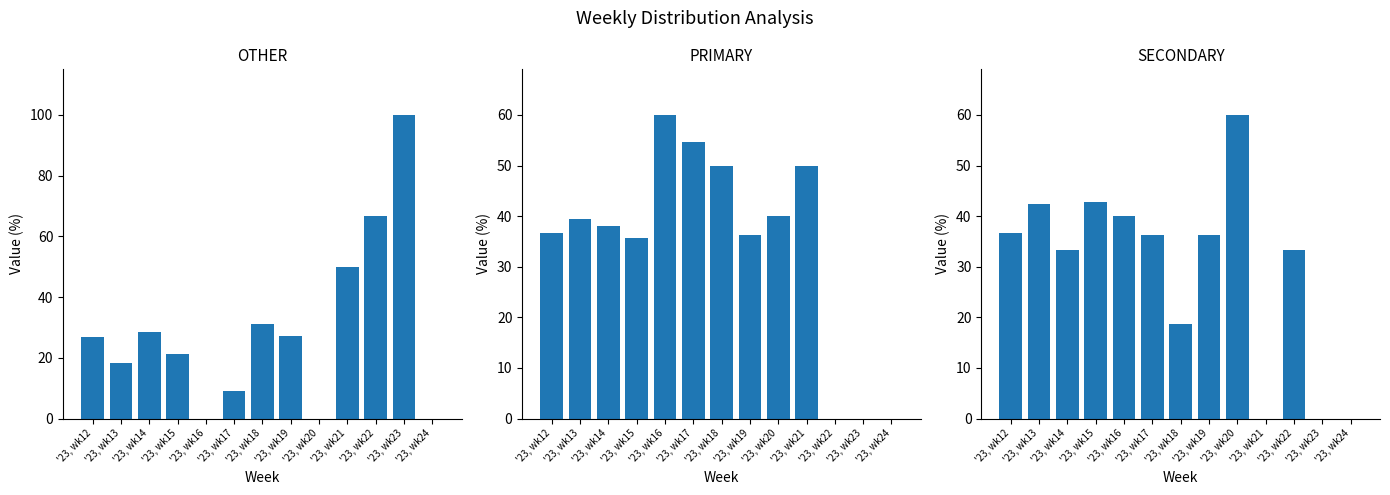

What is the average value of the PRIMARY series?

33.9